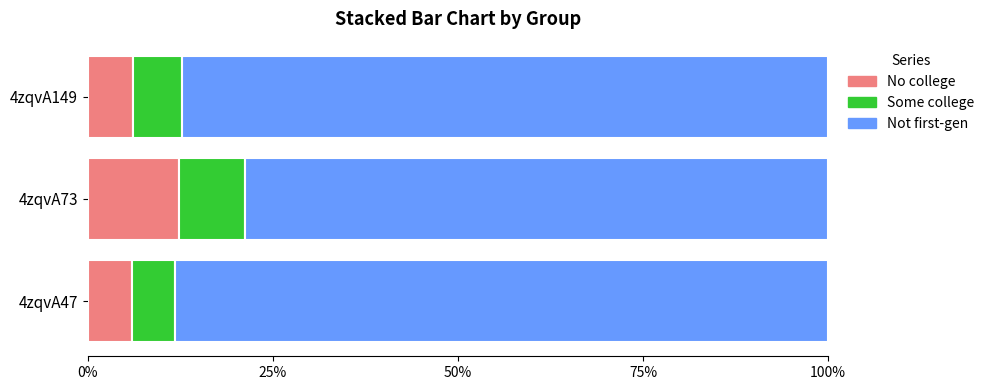

What is the total value across all series at 4zqvA73?

100.0